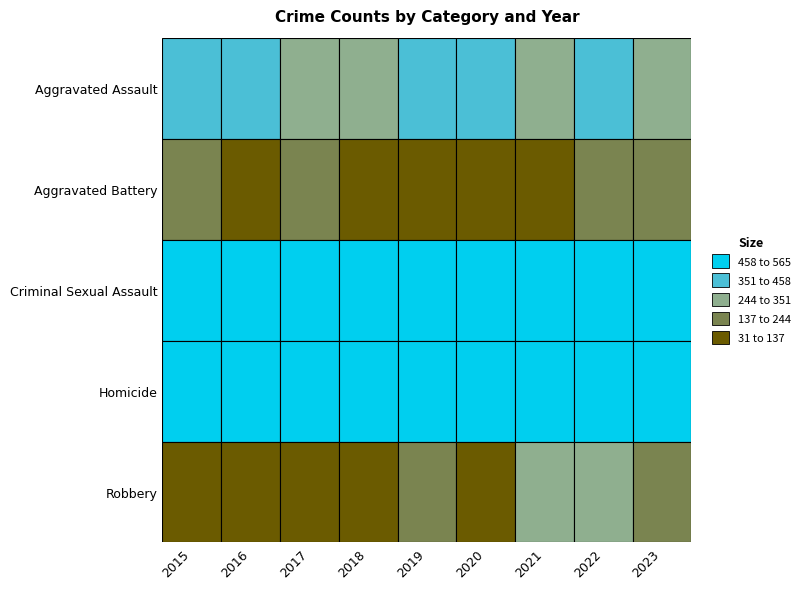

Read the Robbery value at Criminal Sexual Assault, to the nearest 5.

510